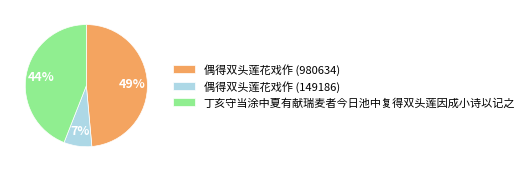

Count the number of slices in the pie.

3